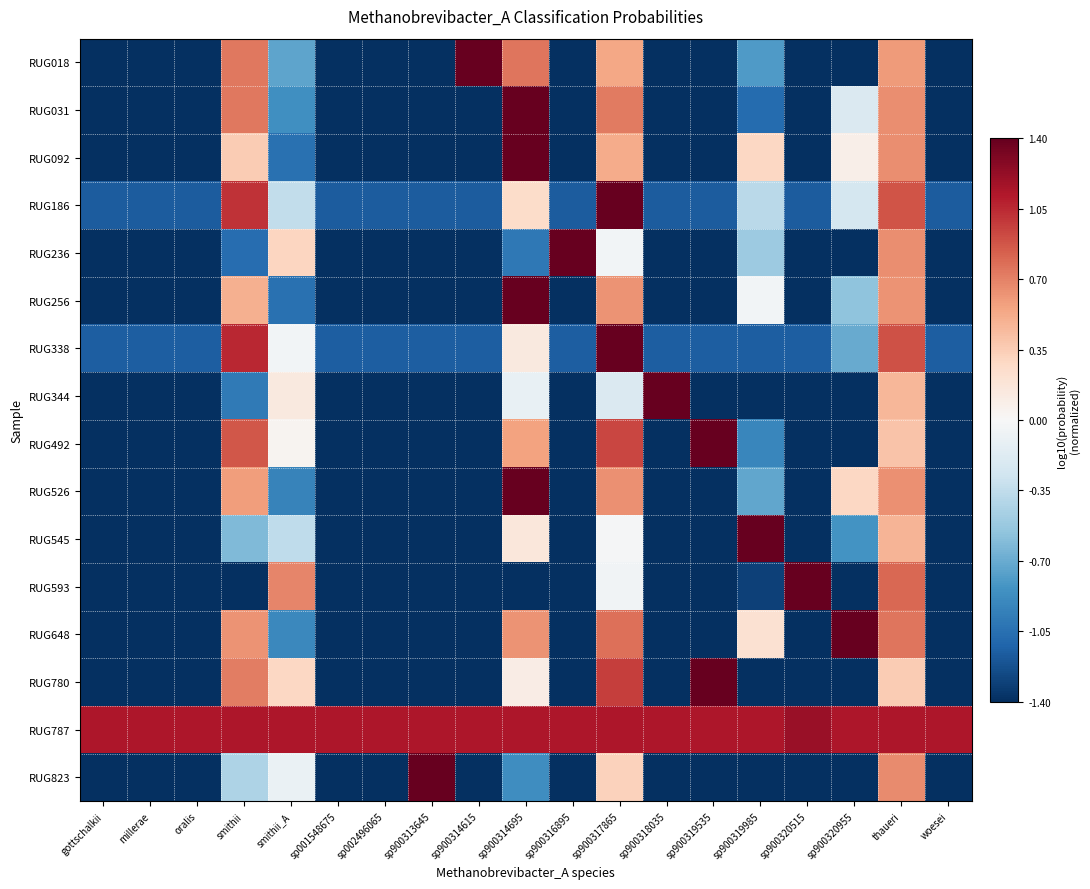

Which series has the largest range (max minus min)?

RUG344